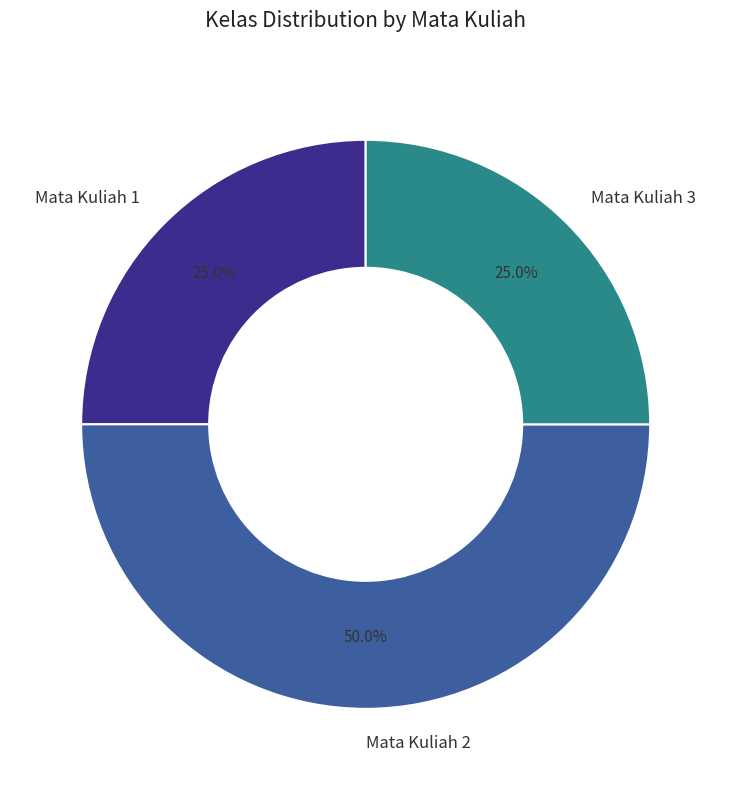

How many segments does this pie chart have?

3